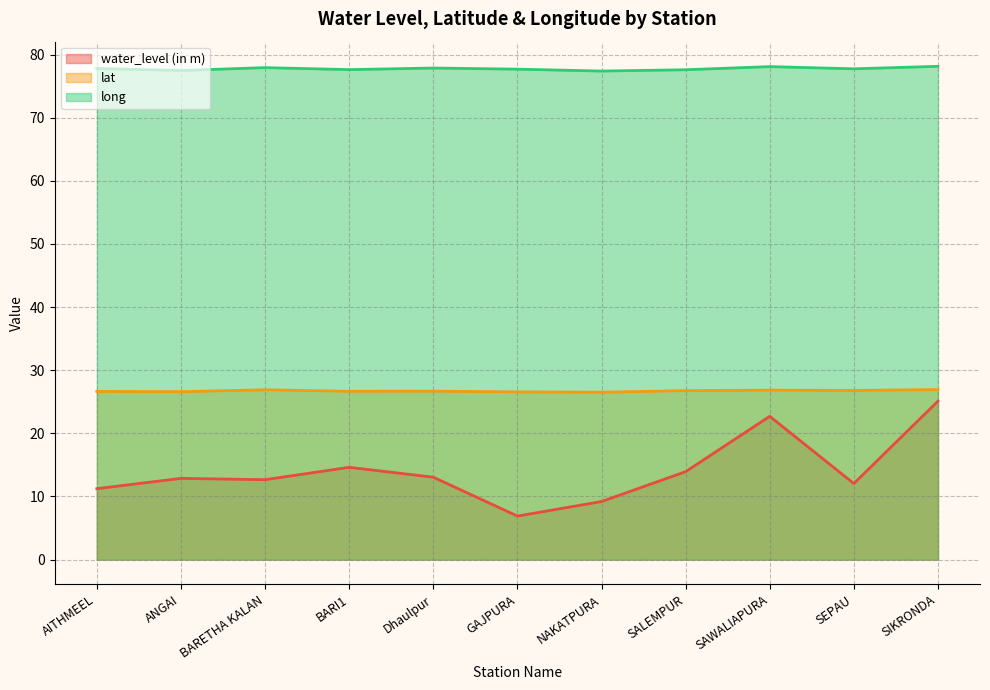

What is the spread (max minus min) of values at AITHMEEL?

66.6